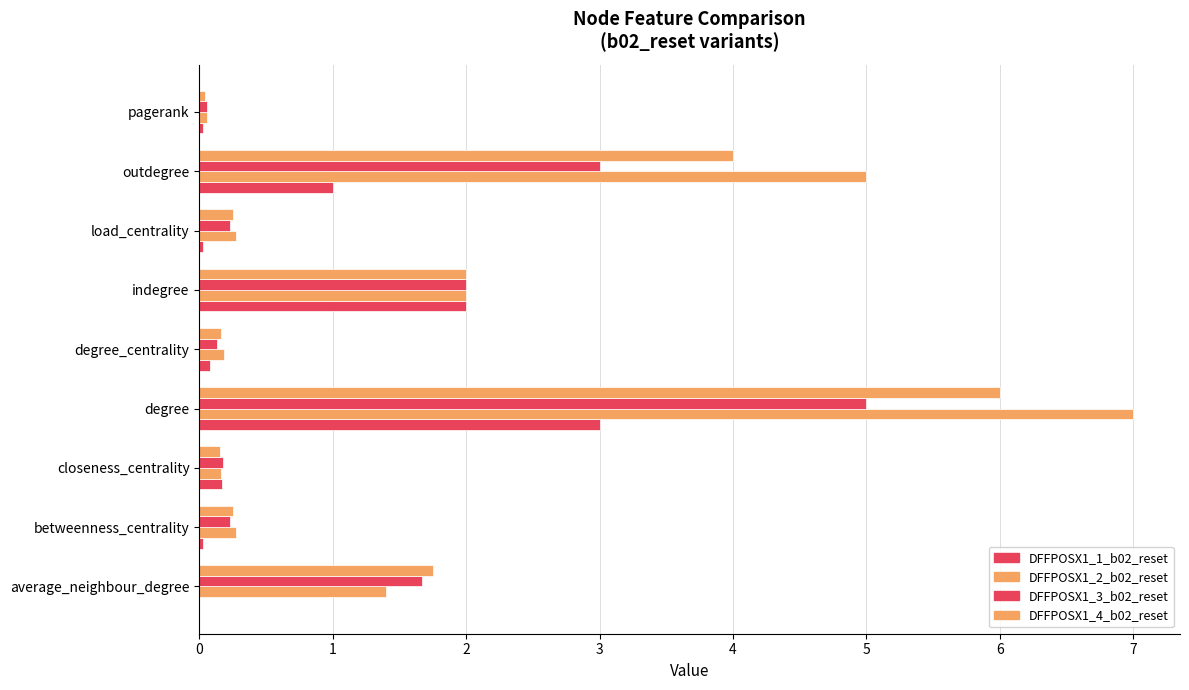

At how many categories does at least one series exceed 6?

1